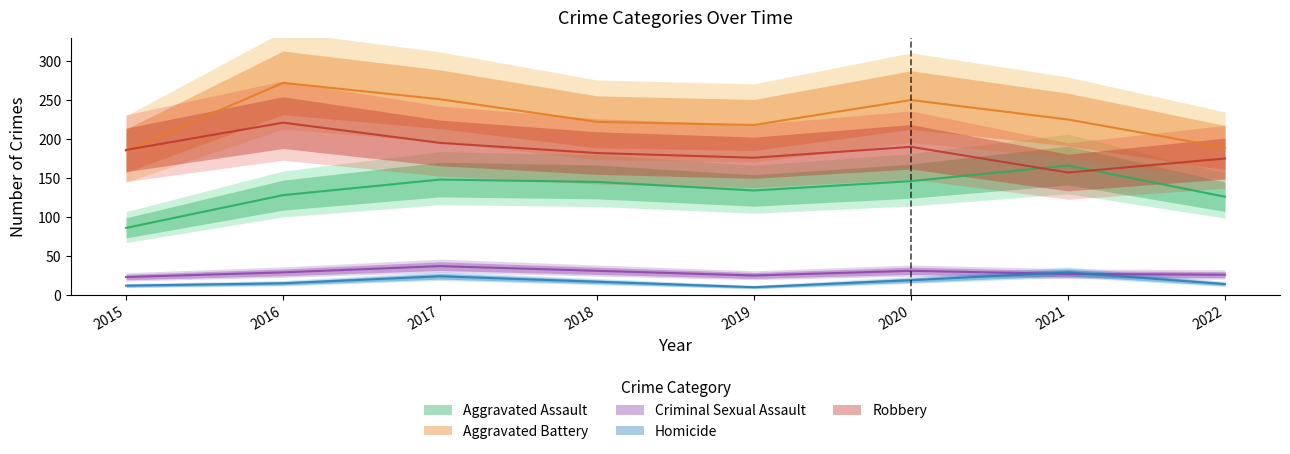

In Criminal Sexual Assault, how many points are higher than both neighbors (excluding endpoints)?

2